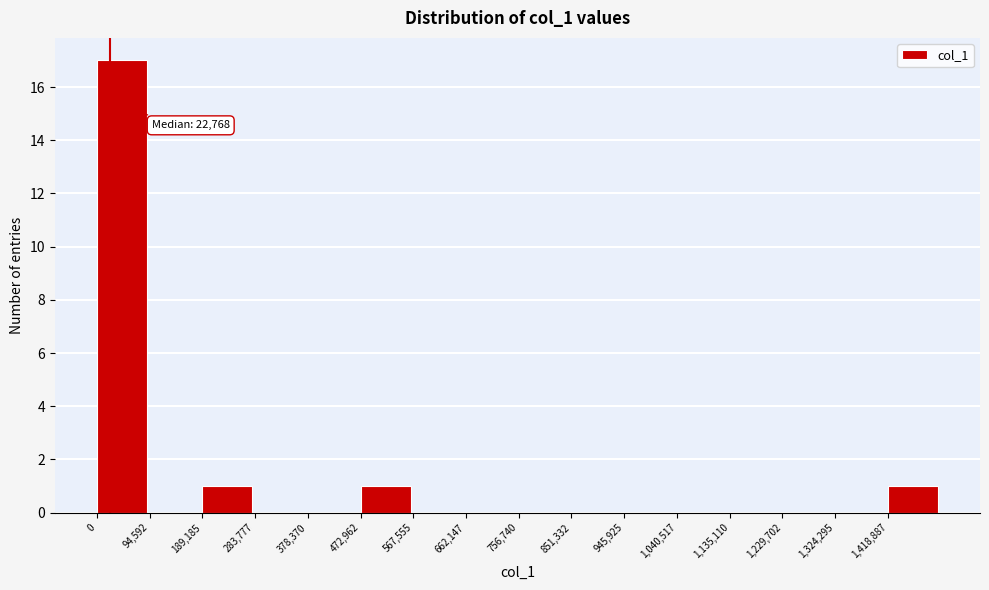

Which range on the x-axis has the tallest bar?

0 to 90000